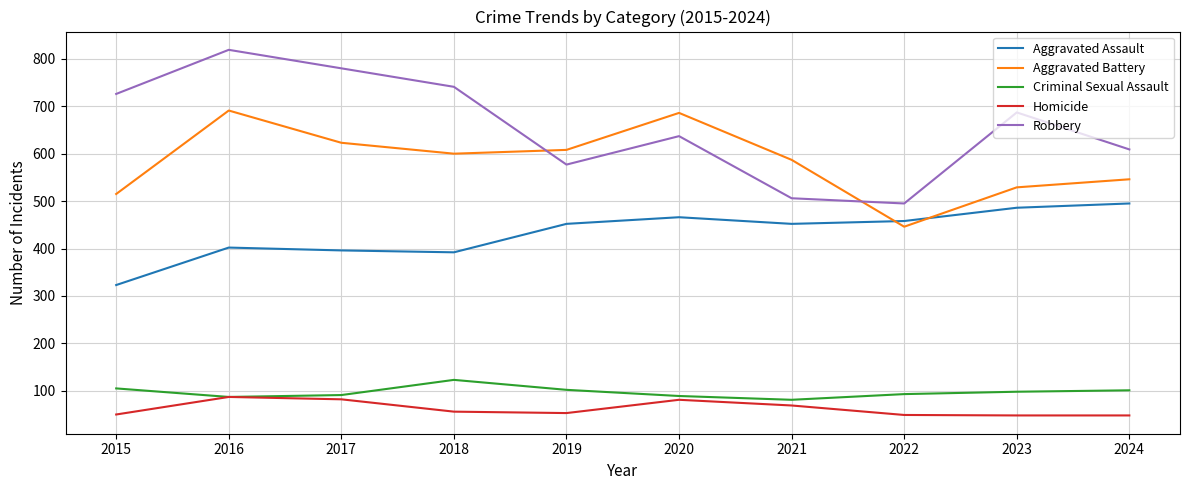

What is the spread (max minus min) of values at 2017?

698